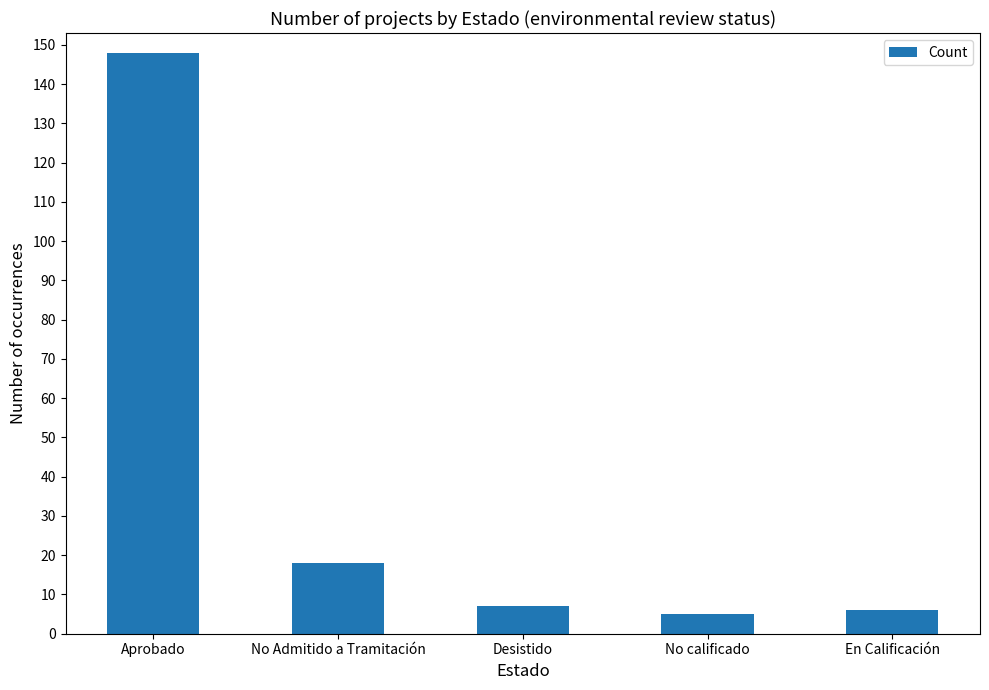

Is it true that the value at No calificado is 5?

True